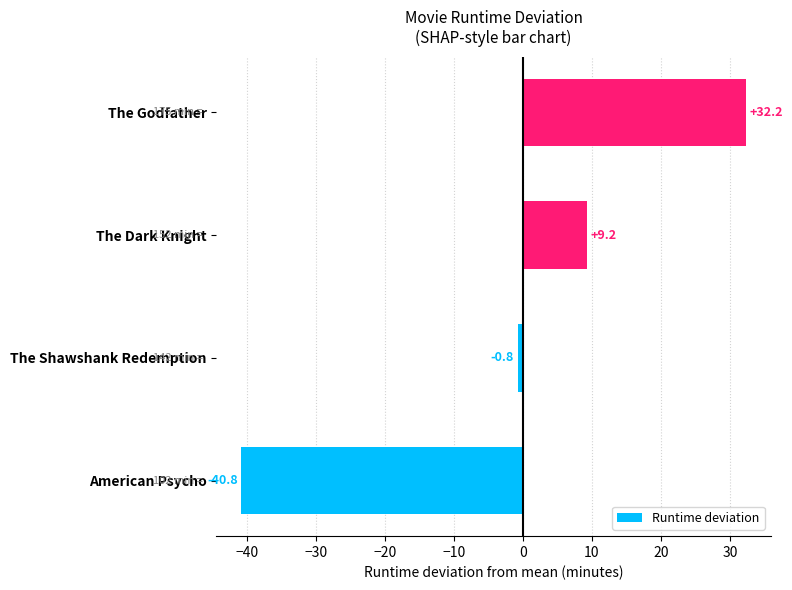

Between American Psycho and The Shawshank Redemption, which is larger?

The Shawshank Redemption